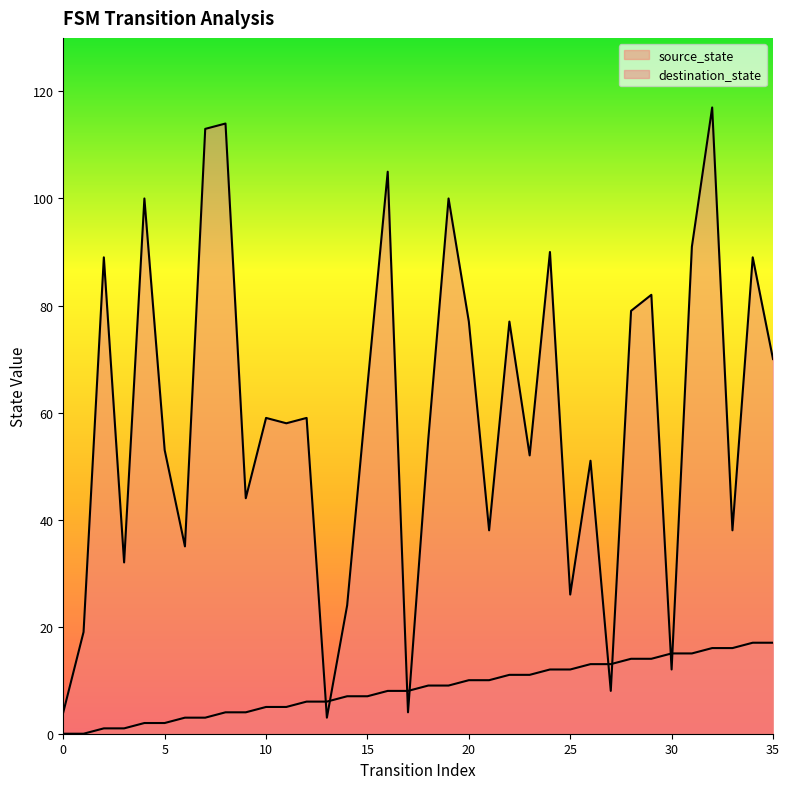

True or false: source_state has a value of 10 at 20.

True